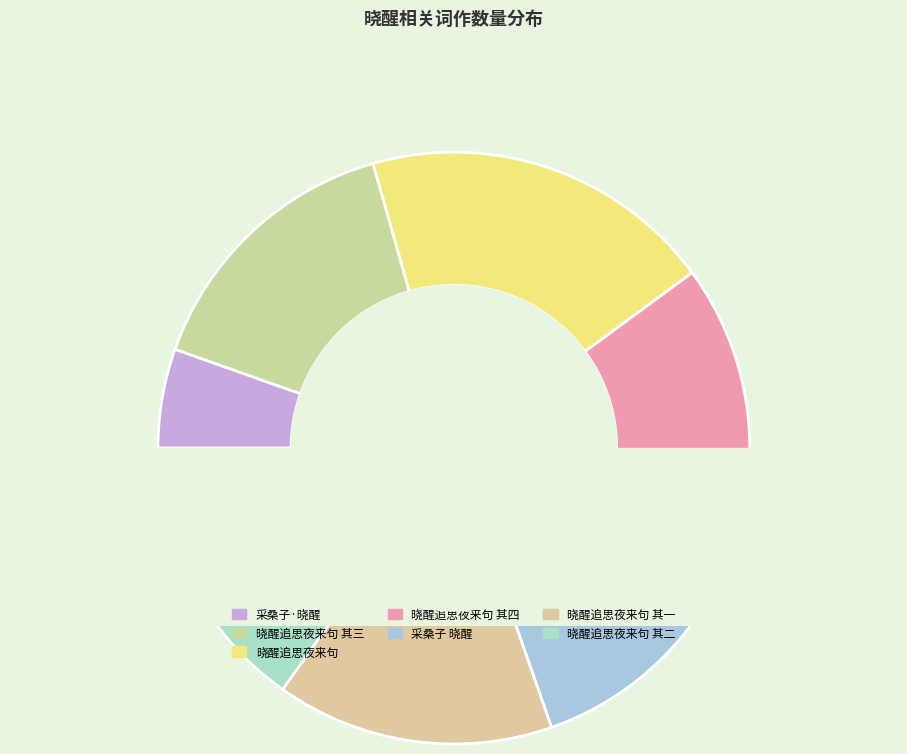

To the nearest percent, what portion does 晓醒追思夜来句 其一 represent?

15%